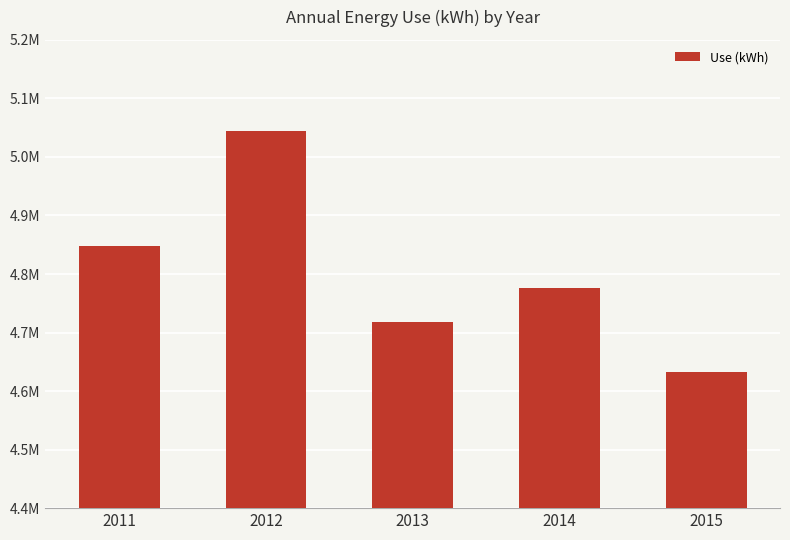

What is the approximate value at 2015?

4633200